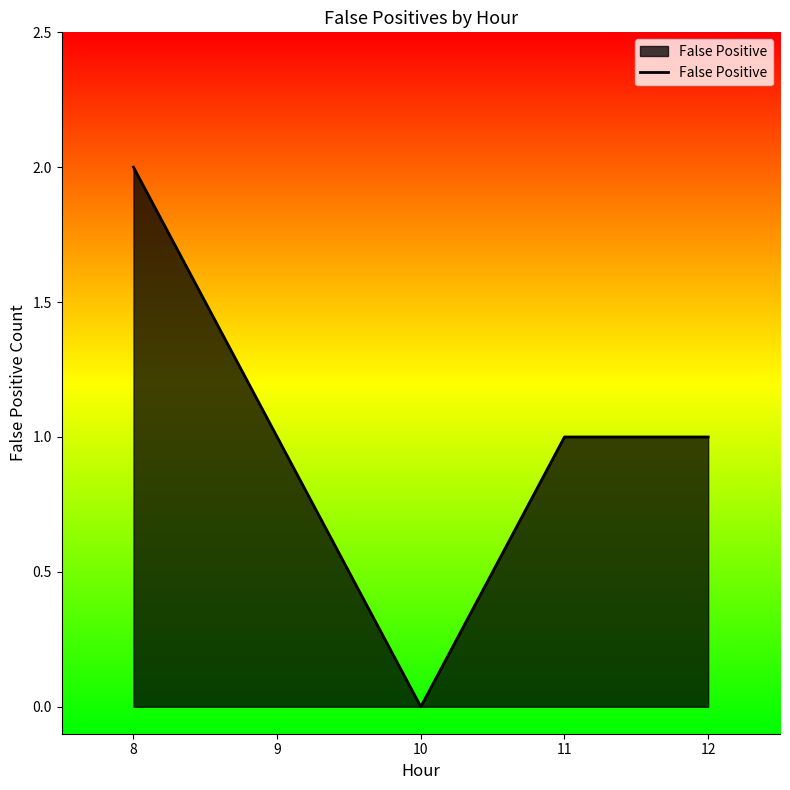

How many lines are shown in the chart?

1